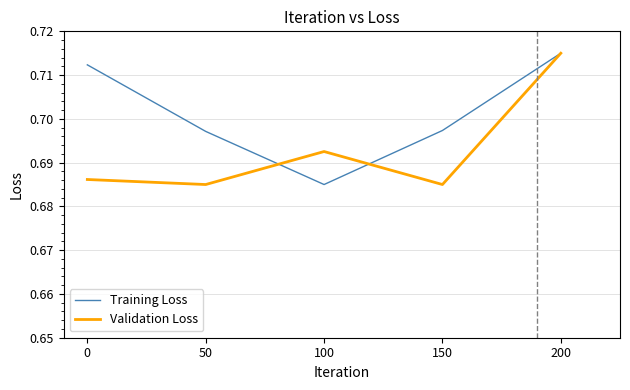

At which label is Training Loss closest to 0?

100